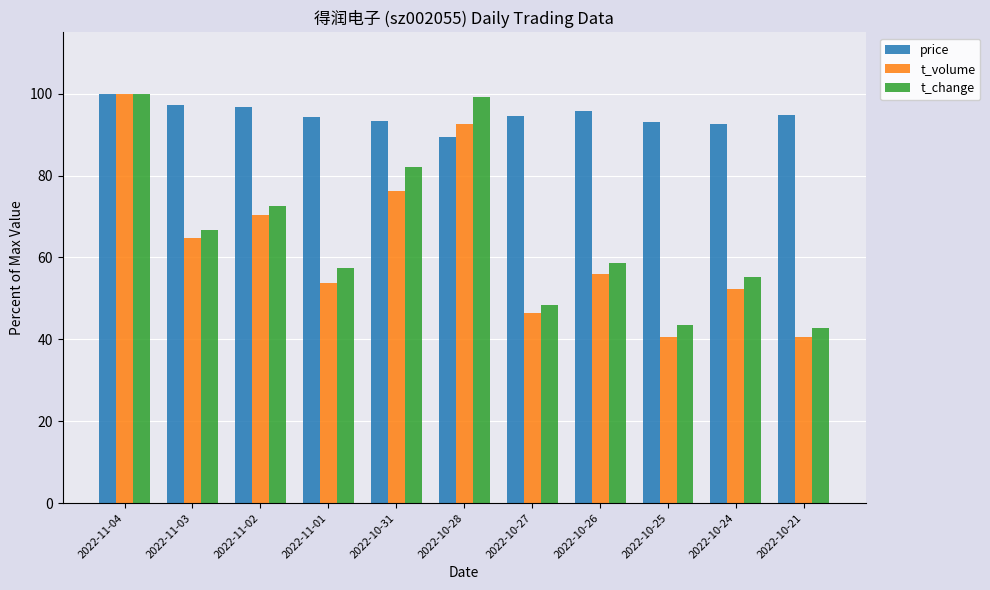

What is the average value of the price series?

94.7